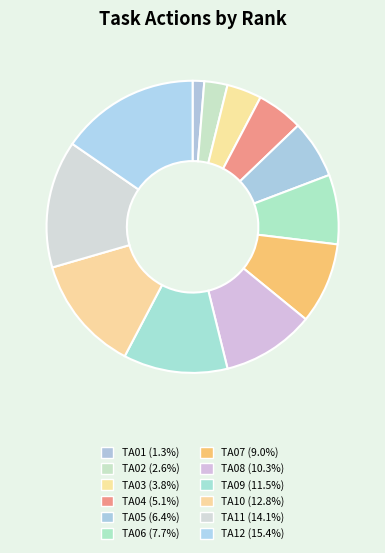

To the nearest percent, what is the combined percentage of TA08 and TA01?

12%